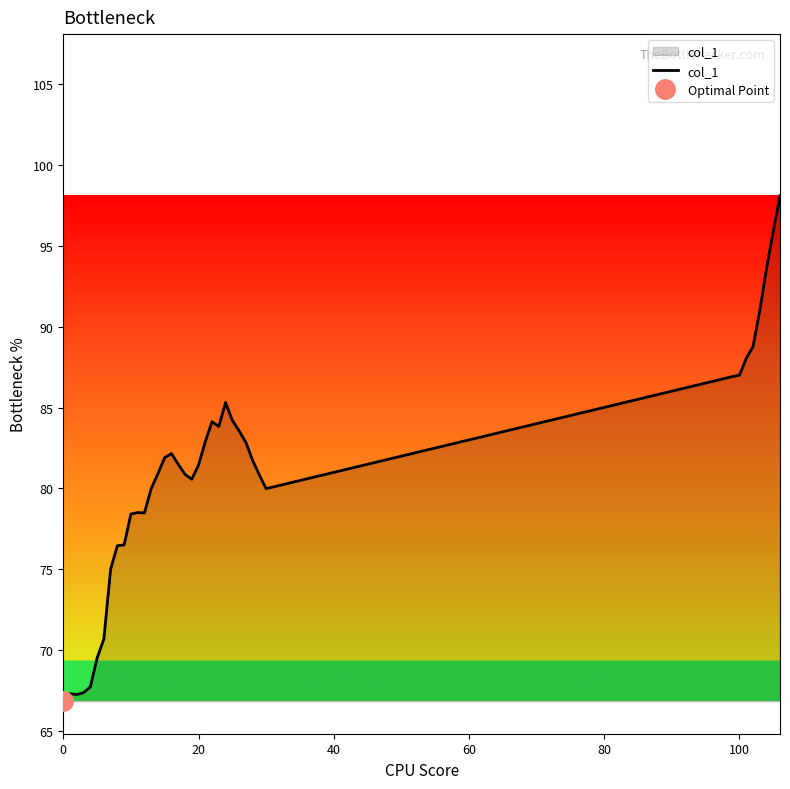

The value of col_1 at 100 is 28.3. True or false?

False